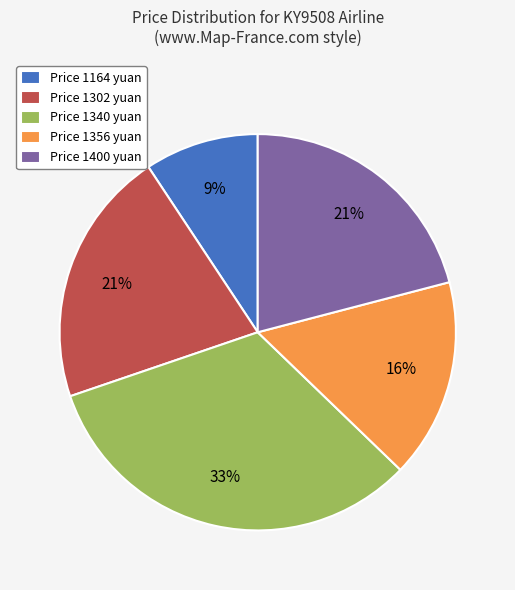

Is Price 1302 yuan the majority of the pie?

No